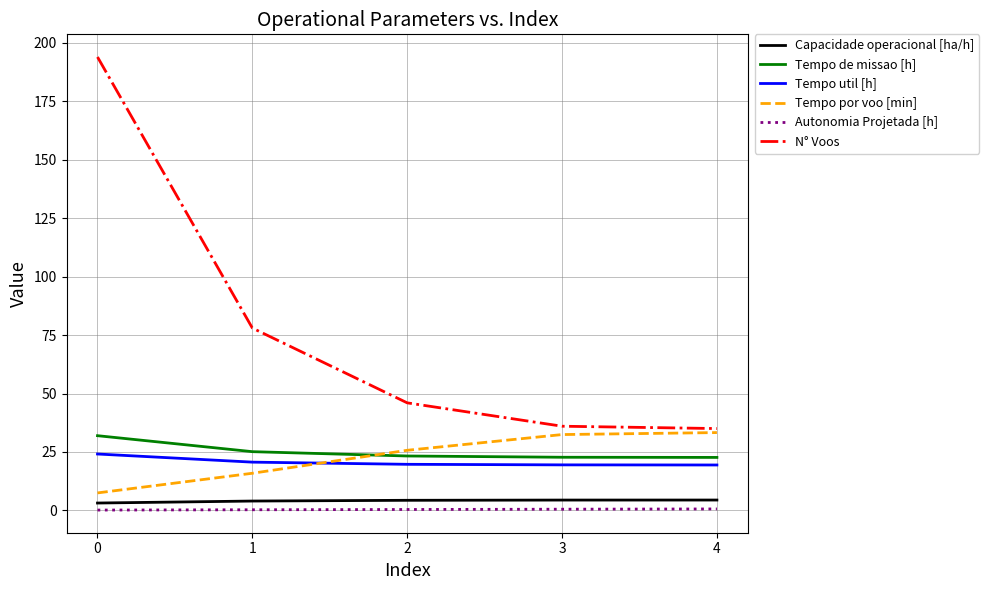

At how many categories does at least one series exceed 106?

1